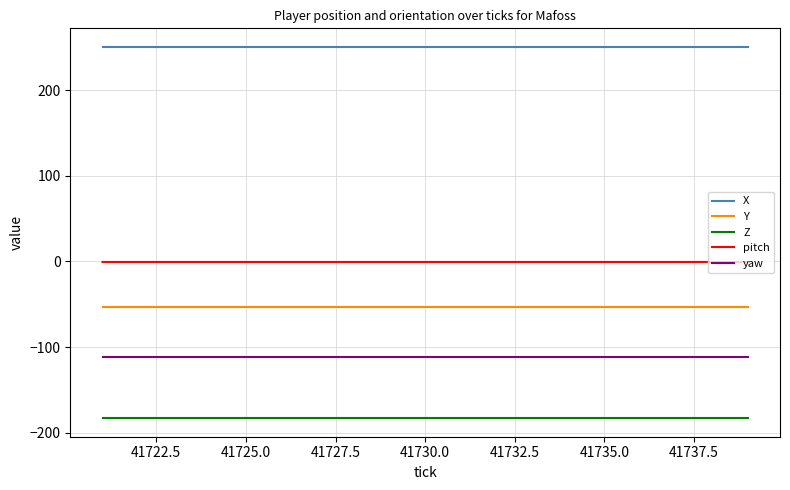

True or false: Y and pitch intersect in this chart.

False